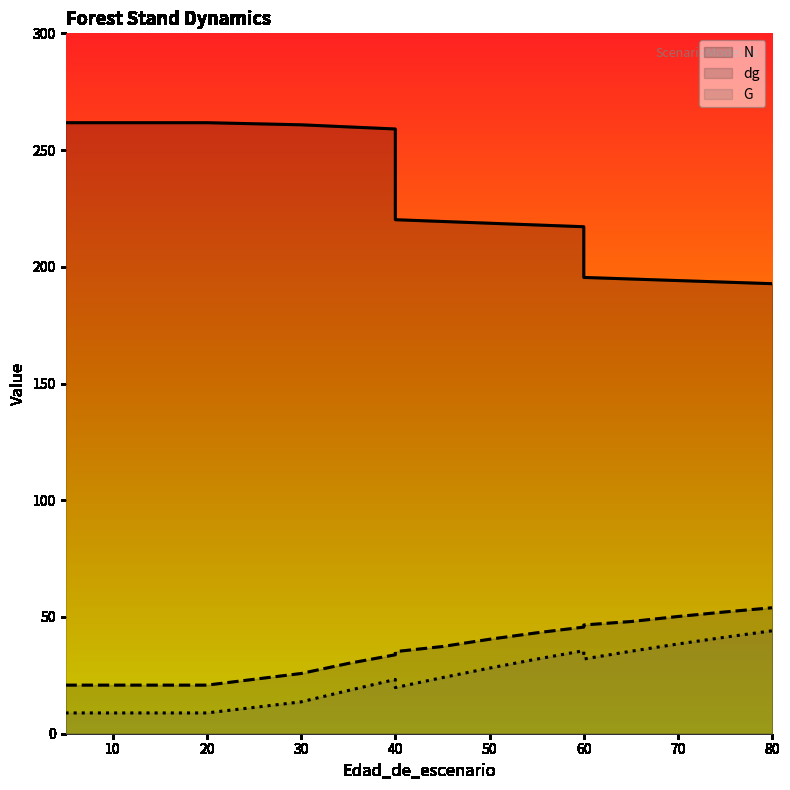

True or false: G and dg intersect in this chart.

False